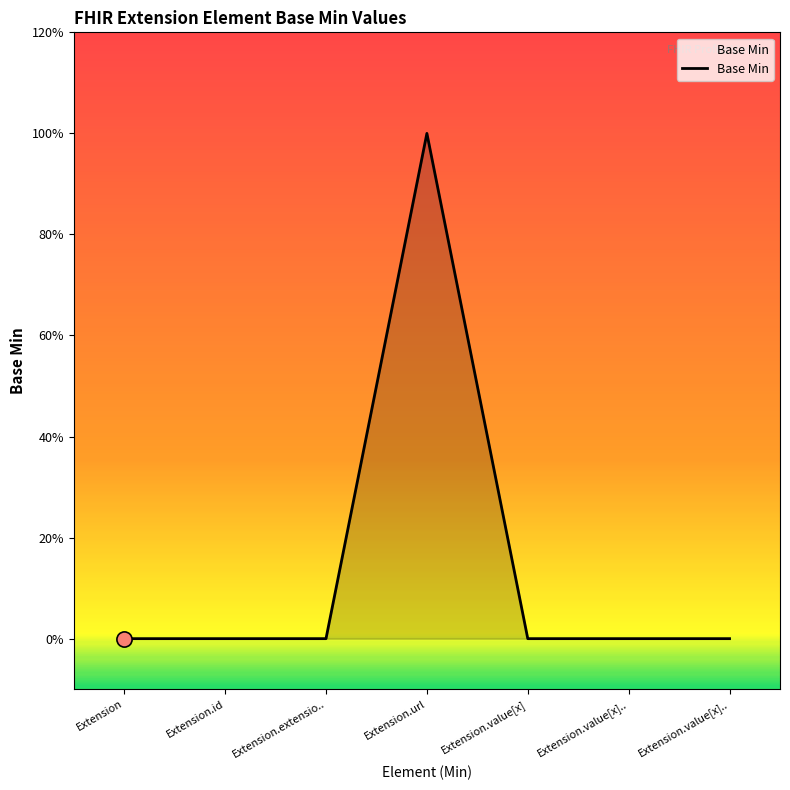

Is this an area chart (filled region under the line)?

Yes